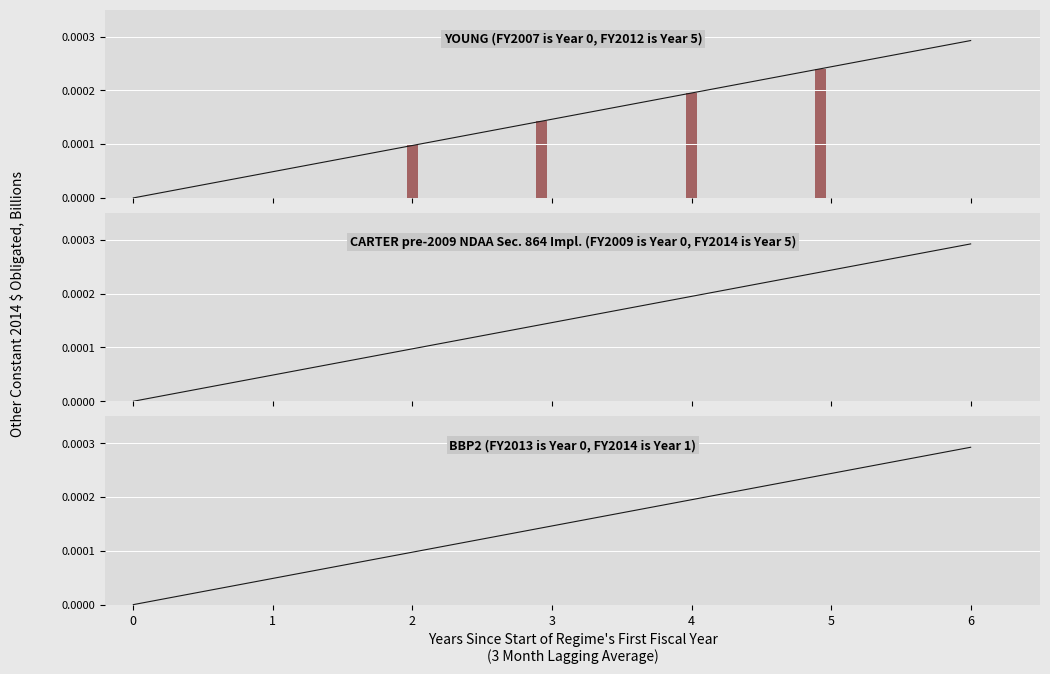

Is the value of World 2 at 8 greater than the value of World 3 at 17?

No